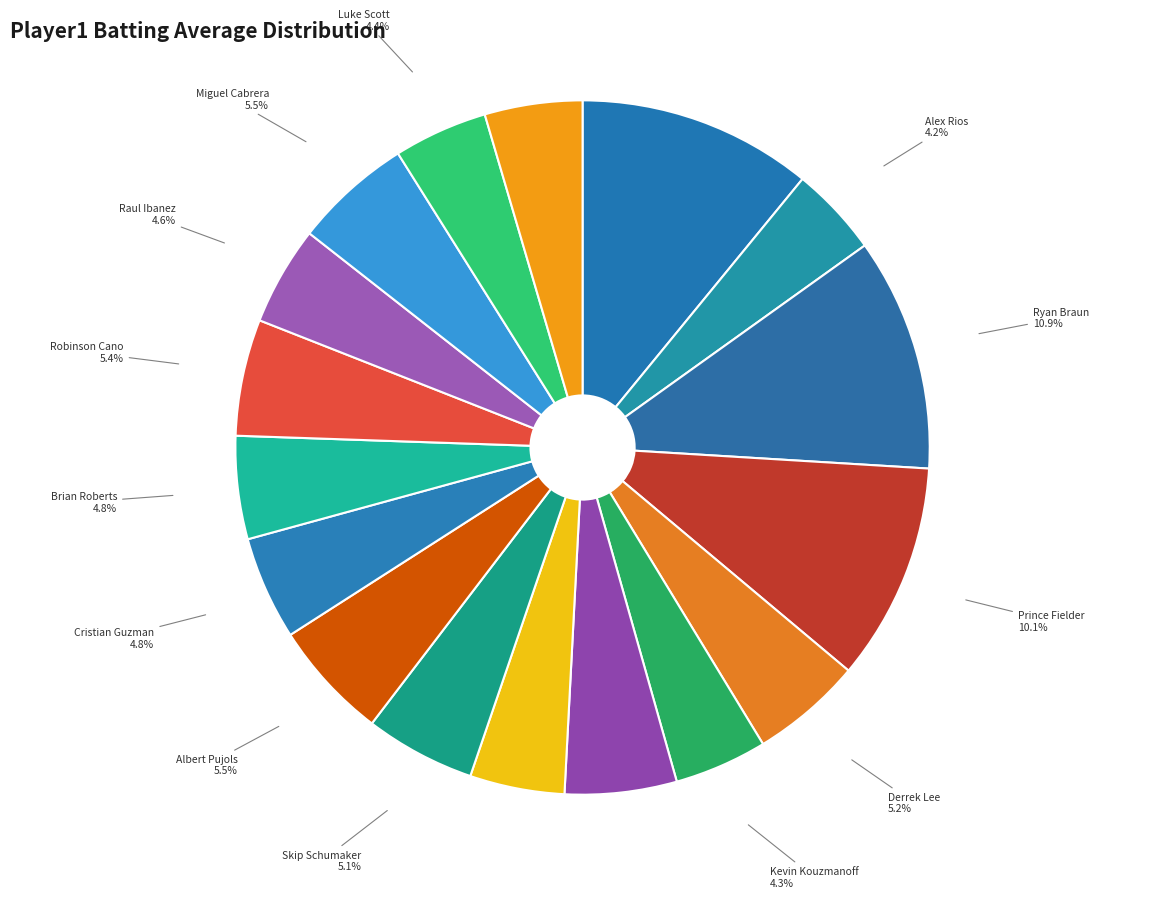

How much of the chart is everything except Michael Young?

89.1%